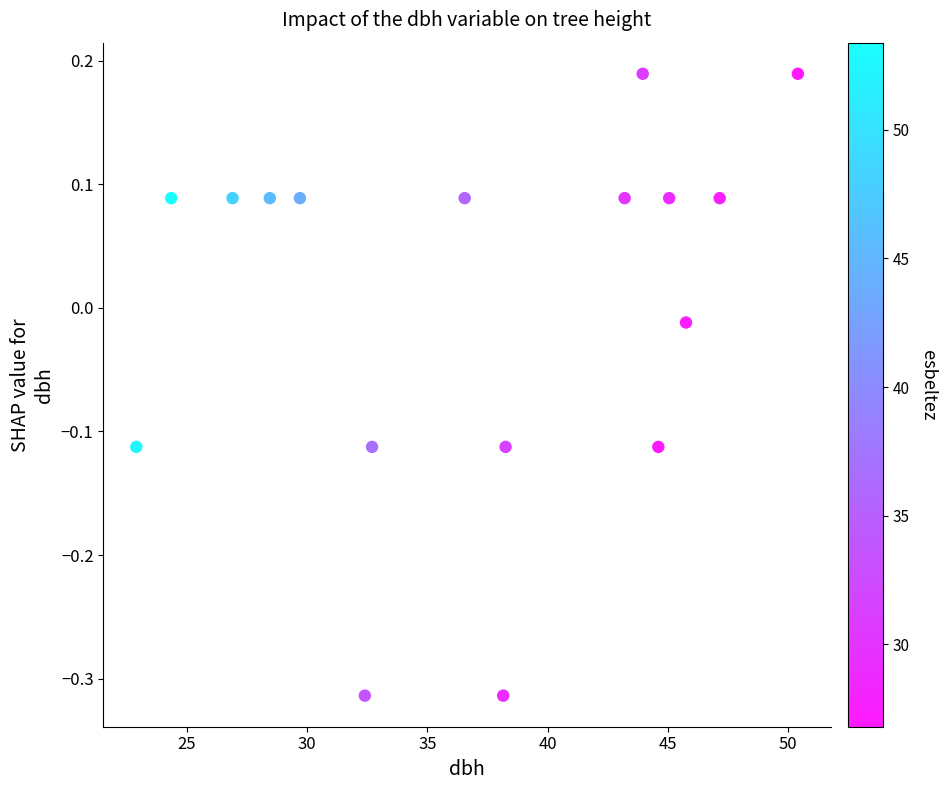

What is the range of Y values (max minus min)?

0.5